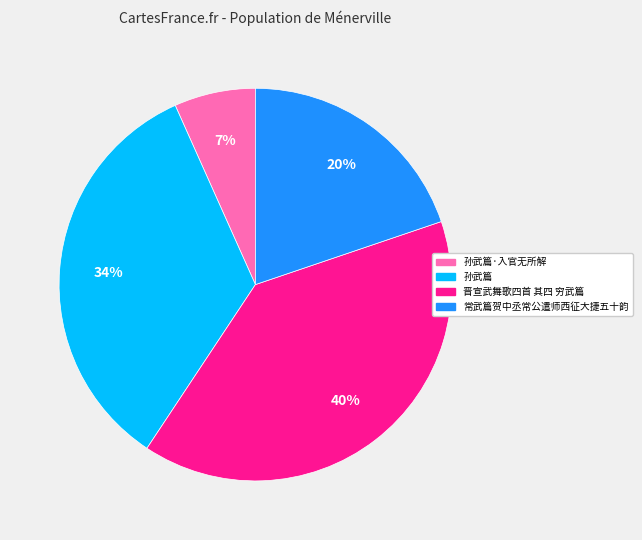

Is there any slice that represents more than half of the pie?

No